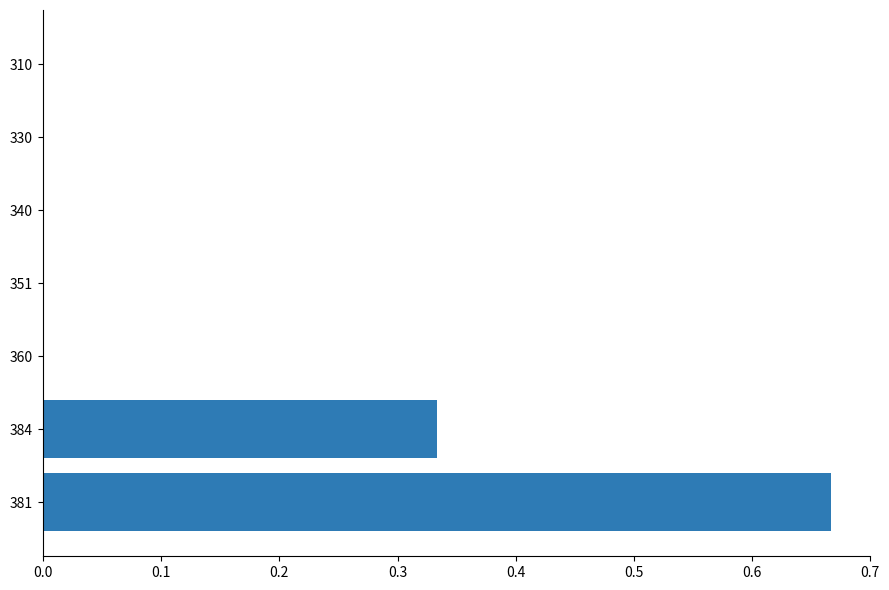

Which has a higher value, 330 or 384?

384